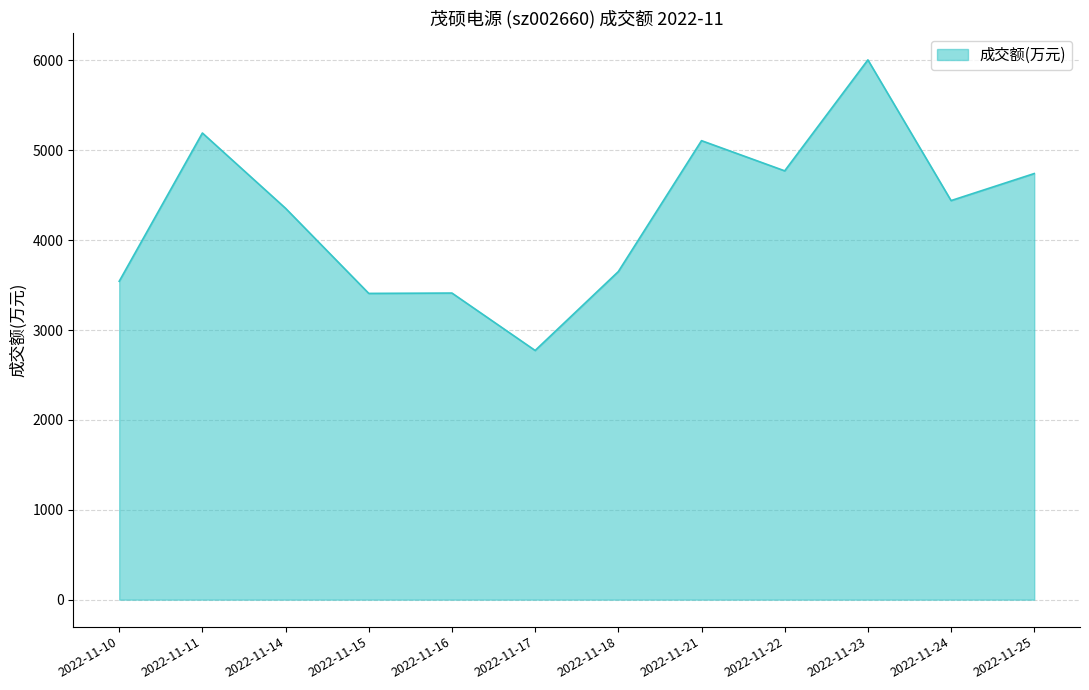

Which has a higher value, 2022-11-24 or 2022-11-17?

2022-11-24